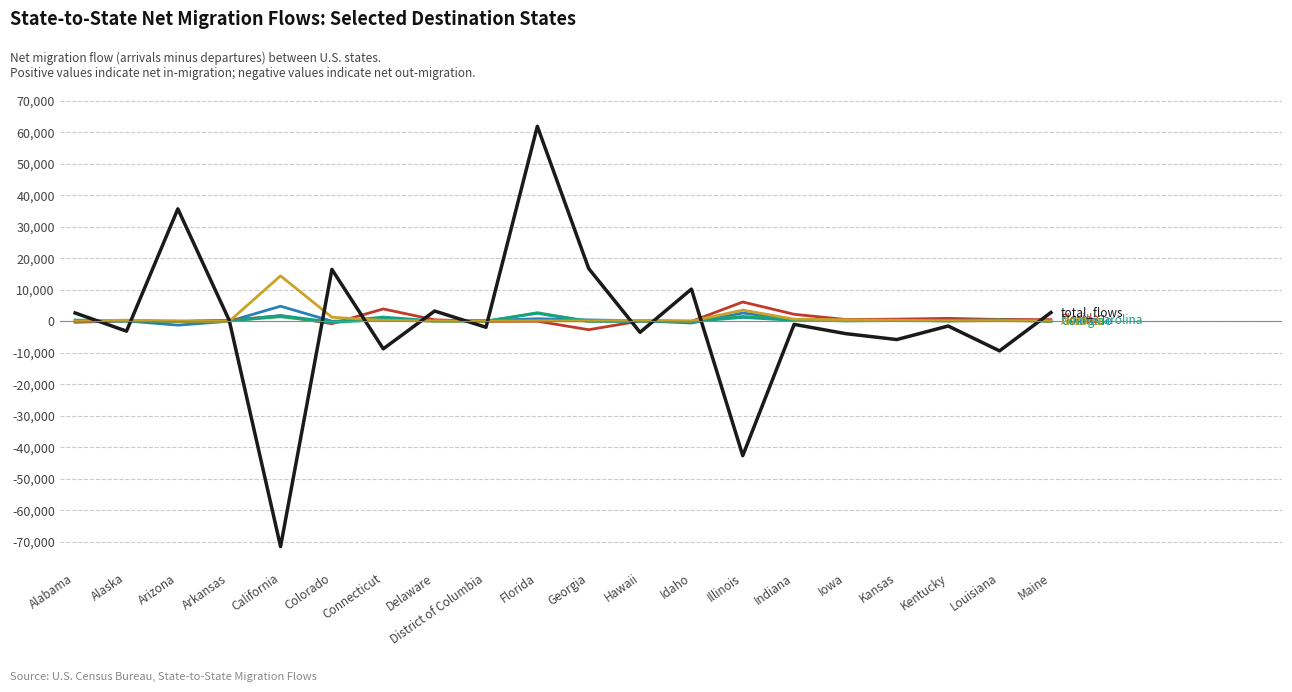

Which label corresponds to the largest value in the chart?

Florida